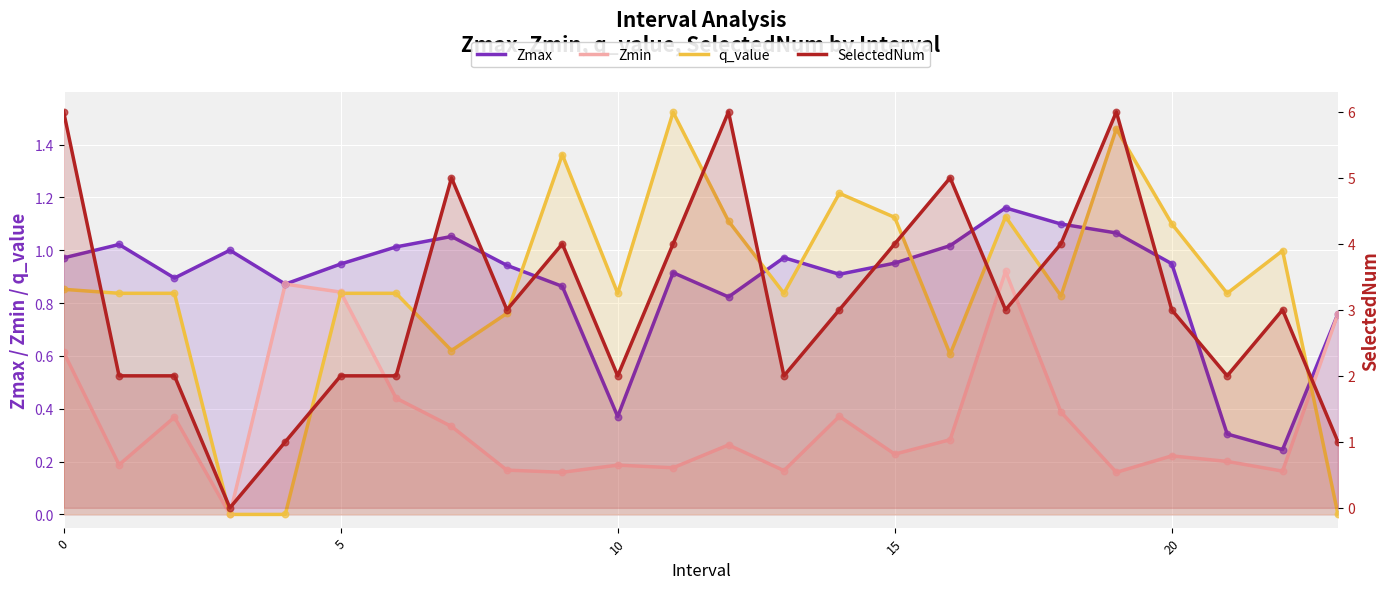

Which series contains the highest Y value?

SelectedNum